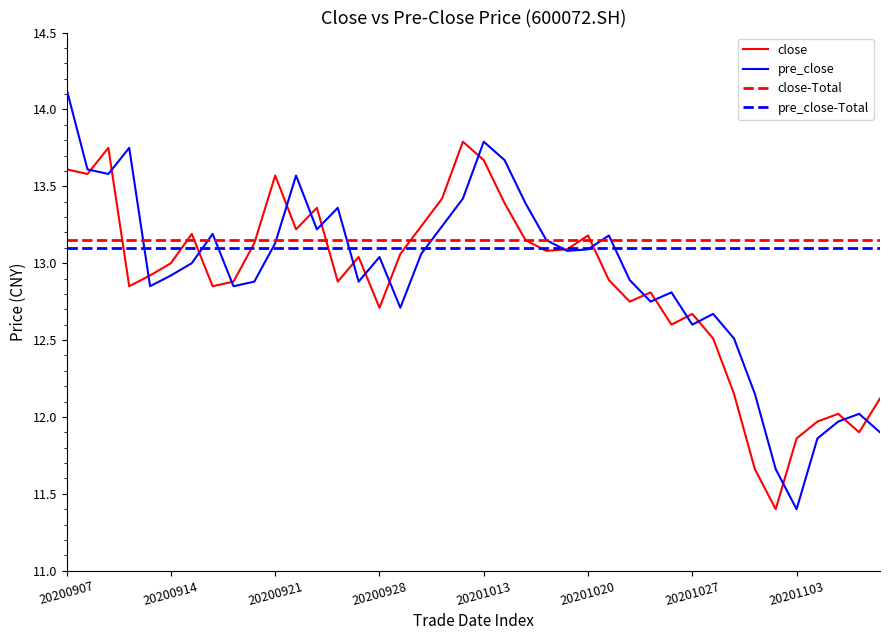

What is the smallest value displayed?

11.4